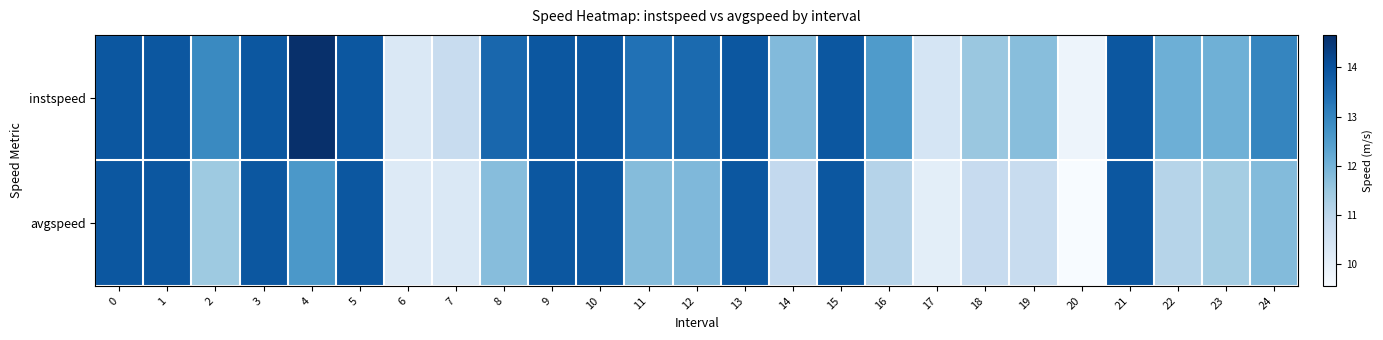

Rank the series at 15 from highest to lowest value.

instspeed, avgspeed